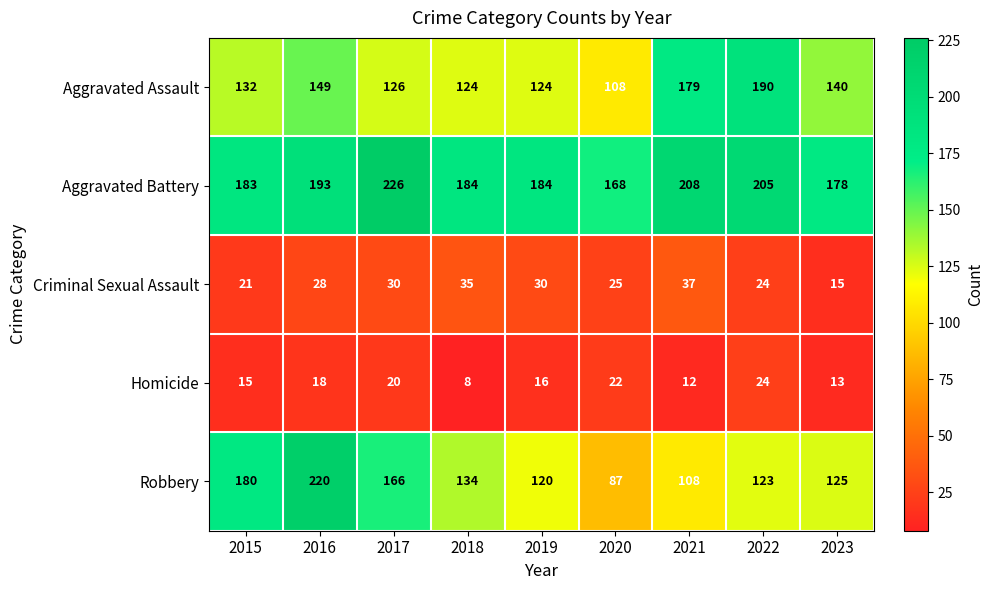

Count the number of categories in the chart.

9